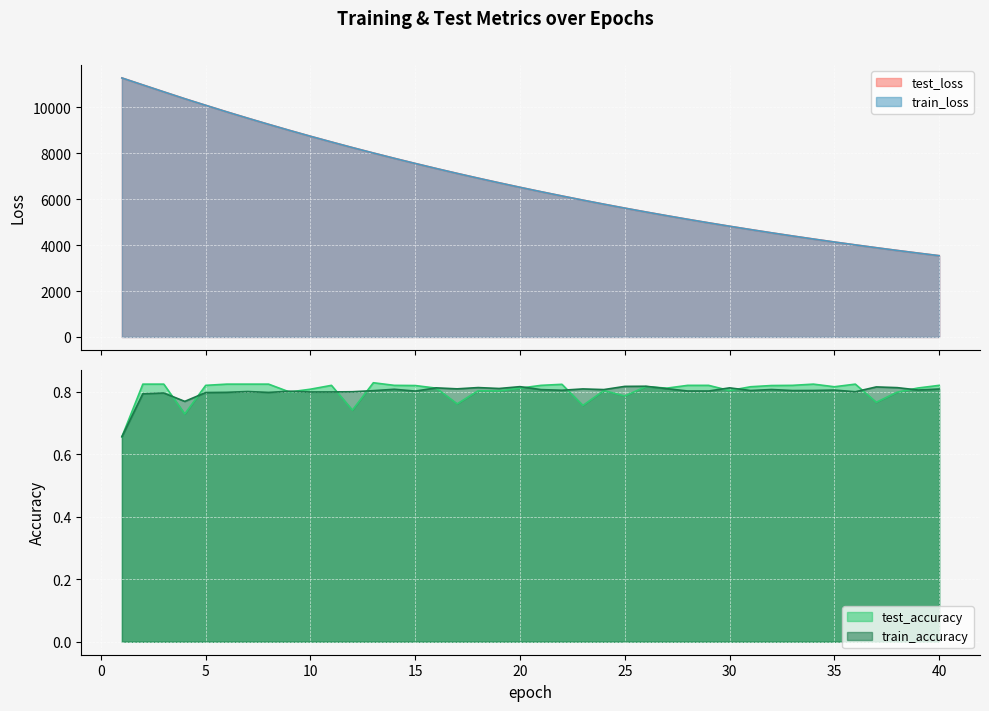

Rank the categories by train_loss value from lowest to highest.

40, 39, 38, 37, 36, 35, 34, 33, 32, 31, 30, 29, 28, 27, 26, 25, 24, 23, 22, 21, 20, 19, 18, 17, 16, 15, 14, 13, 12, 11, 10, 9, 8, 7, 6, 5, 4, 3, 2, 1